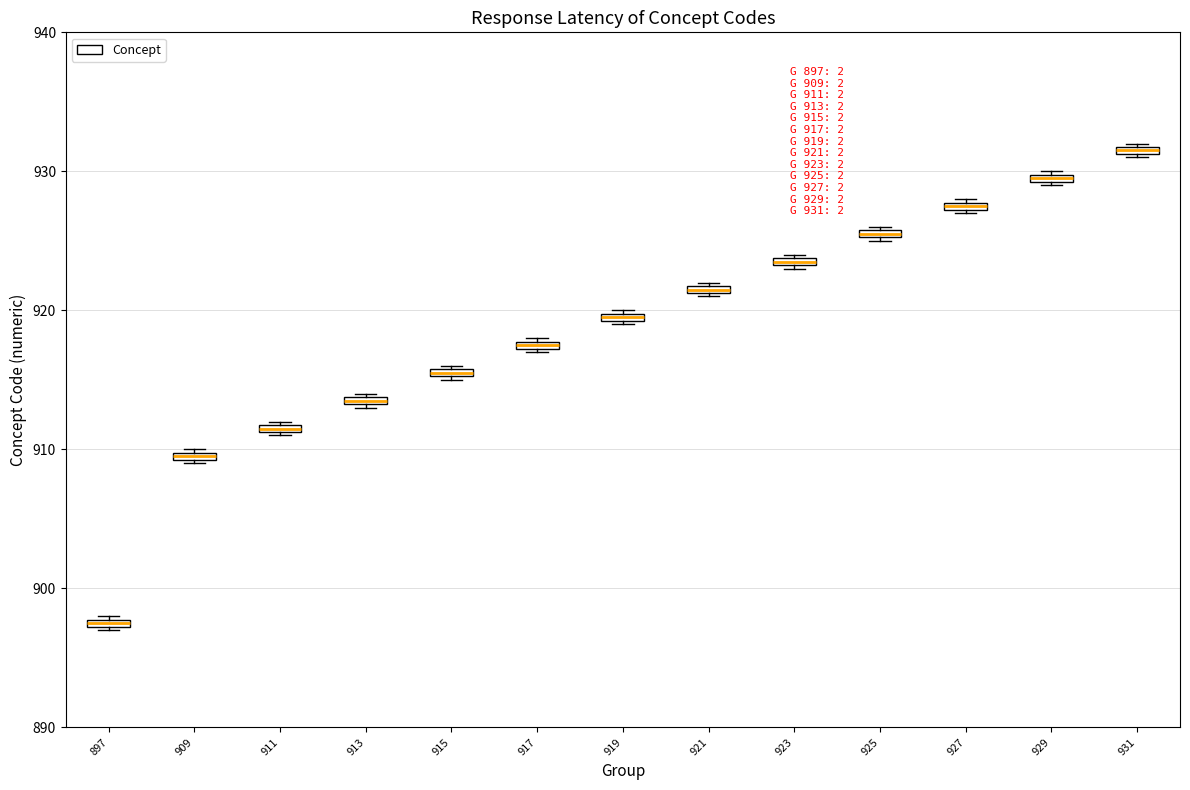

Which box has the highest median line?

931